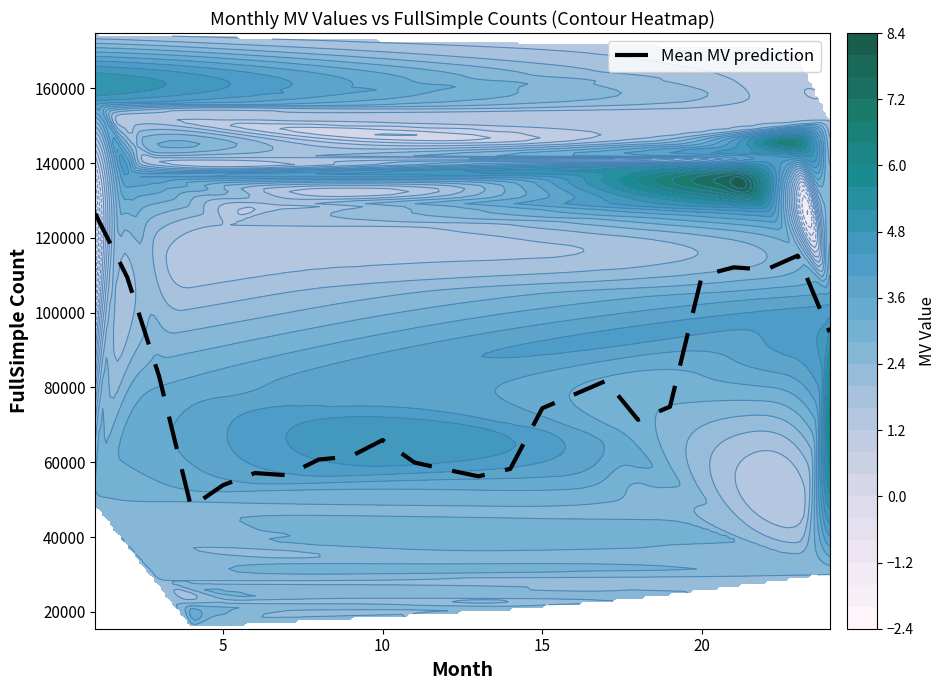

What is the greatest value displayed?

126448.3